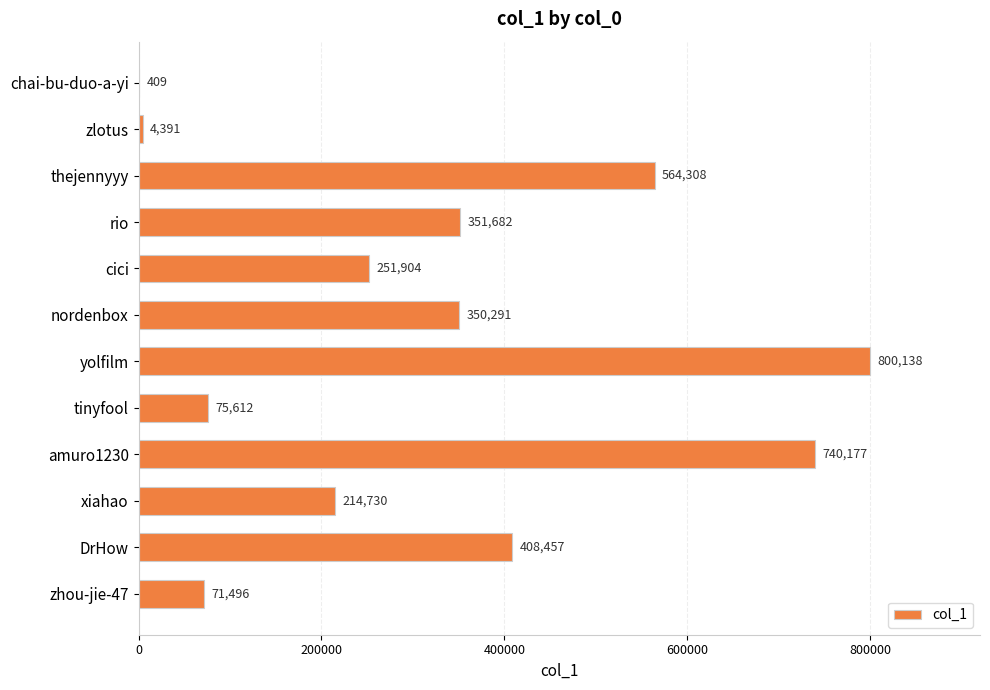

Count the number of categories in the chart.

12